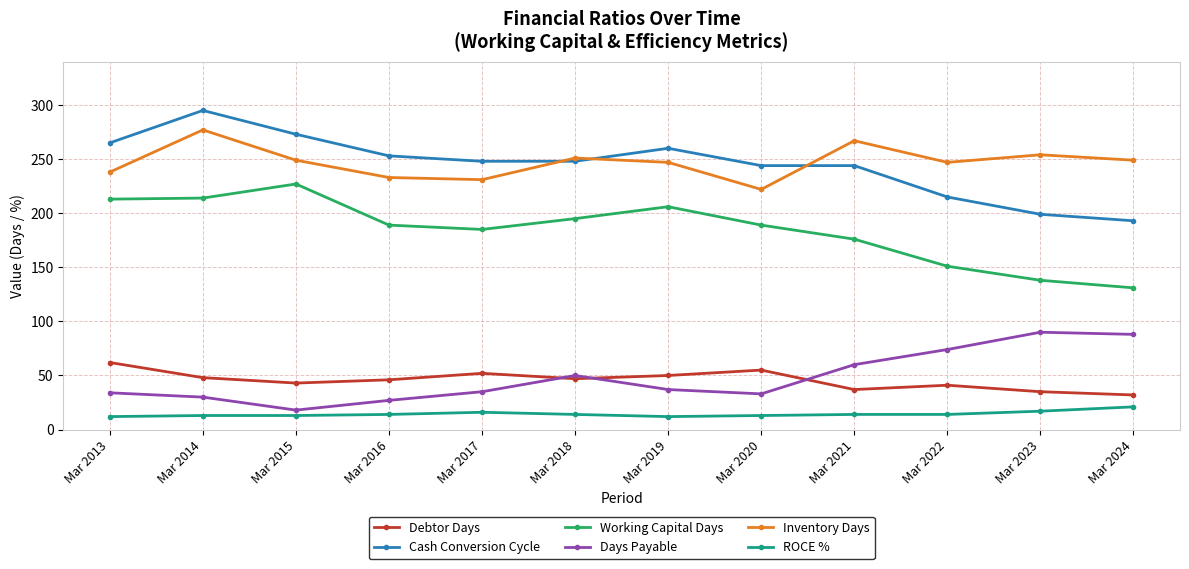

True or false: Cash Conversion Cycle and Days Payable cross at least once.

False